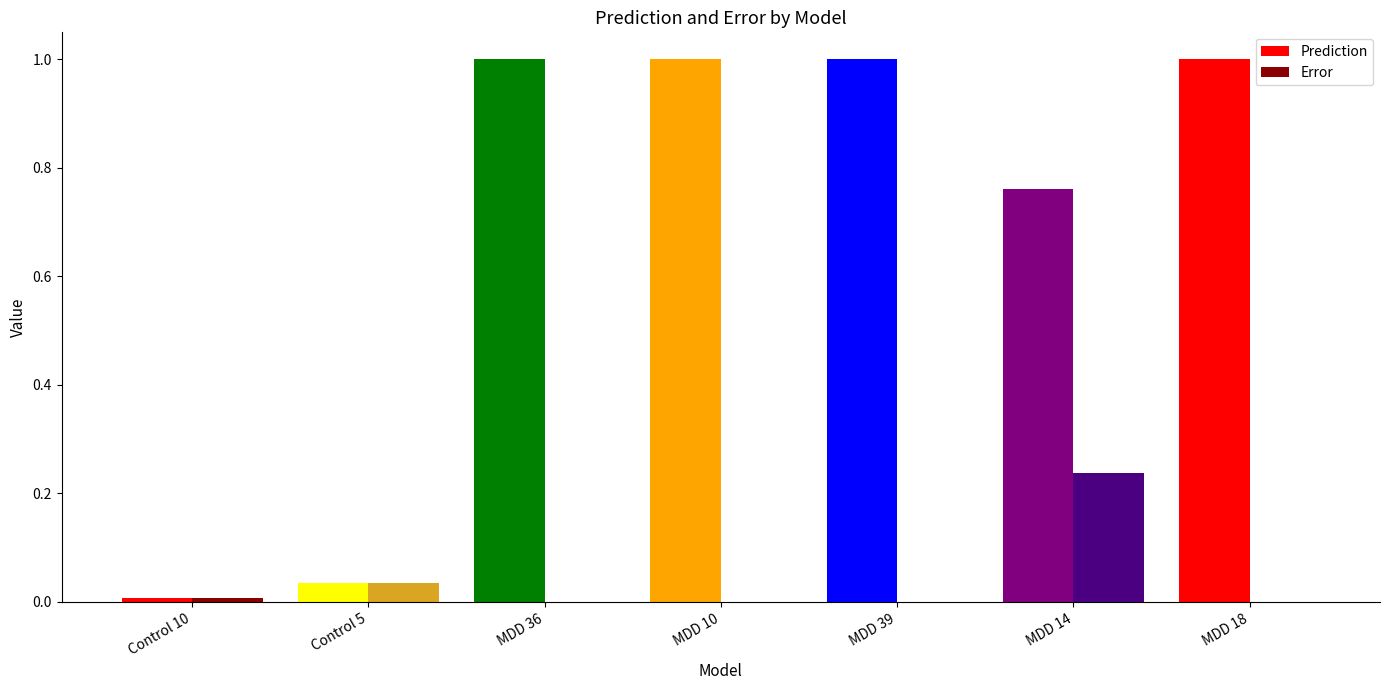

Which series changed the most between Control 5 and MDD 14?

Prediction